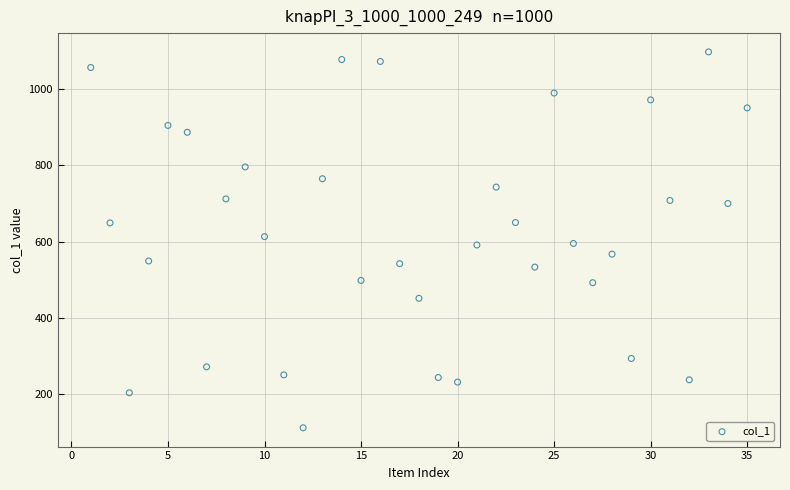

What is the range of Y values (max minus min)?

987